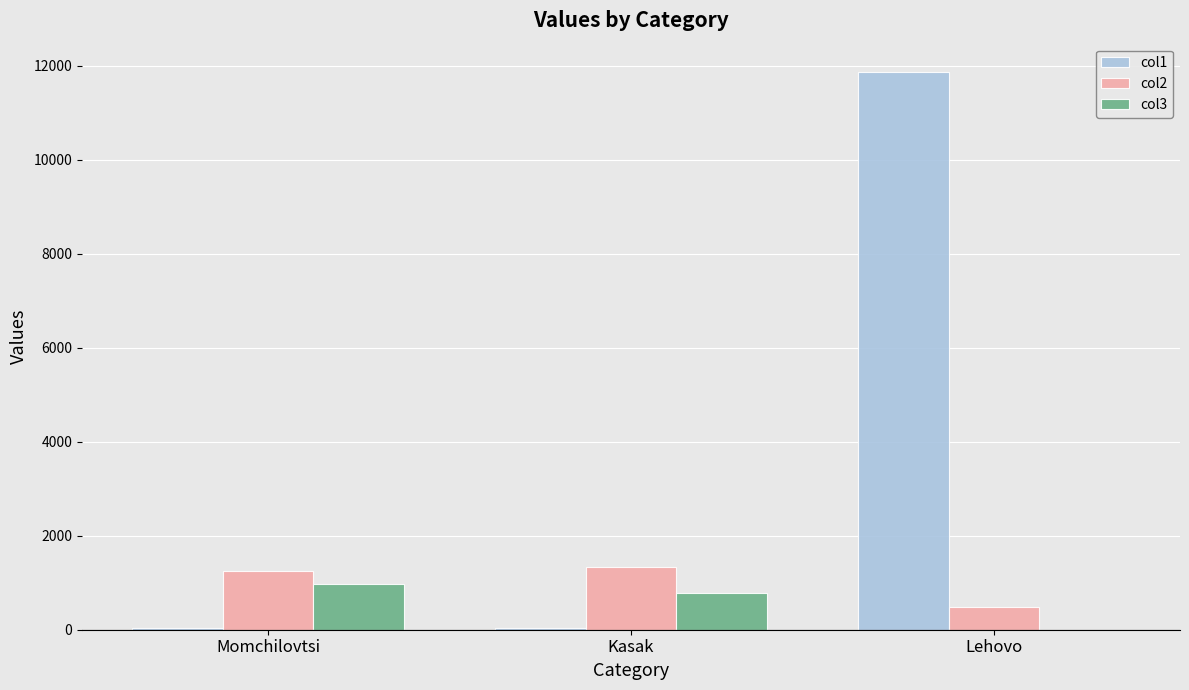

True or false: col3 has a value of 963.0 at Momchilovtsi.

True